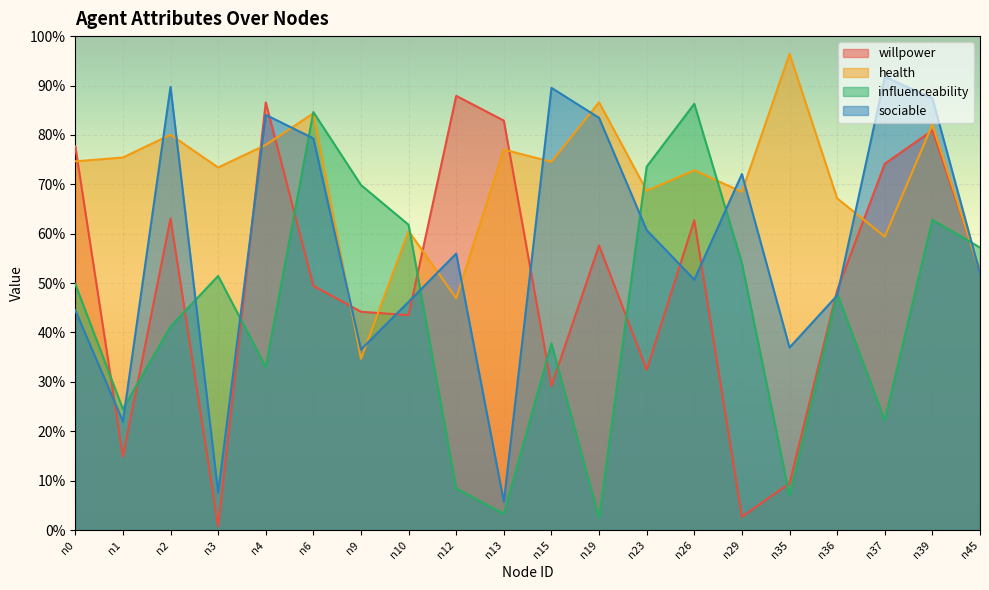

The influenceability series shows 0.0 at n19. True or false?

True